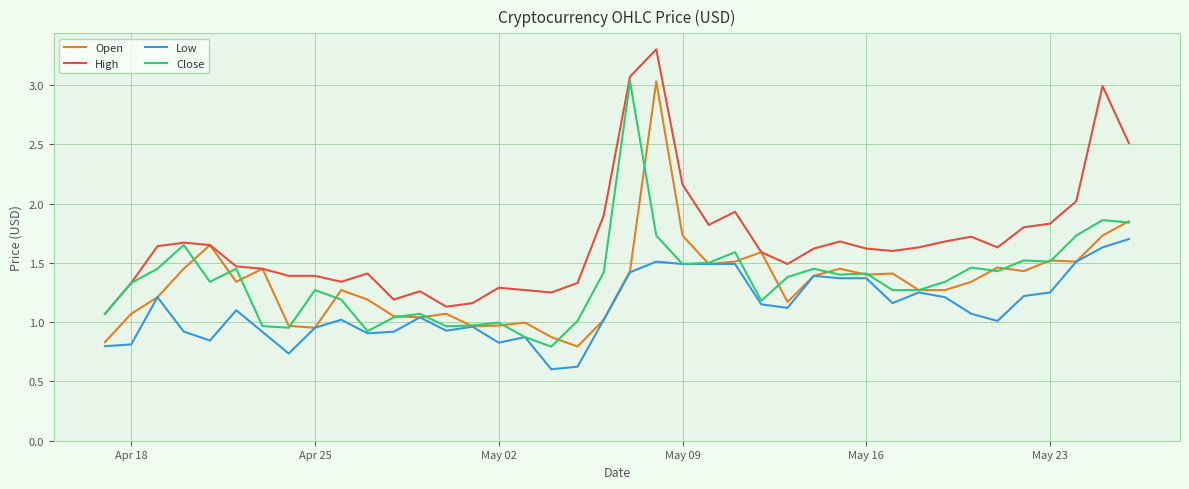

Which series has the largest total across all categories?

High